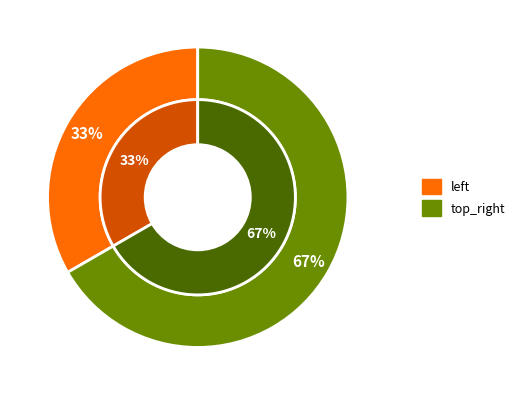

Count the number of slices in the pie.

2